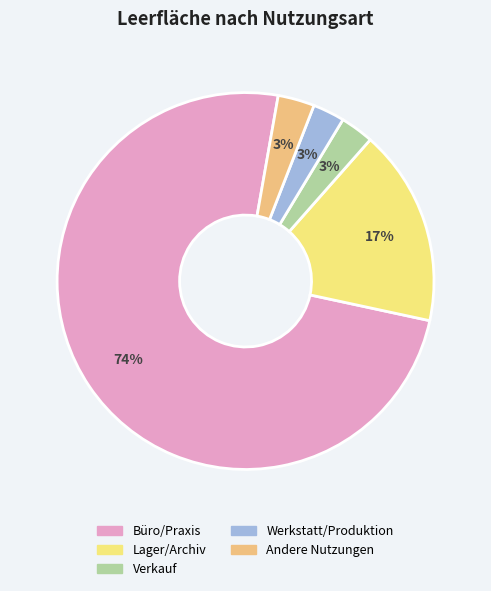

Count the number of slices in the pie.

5